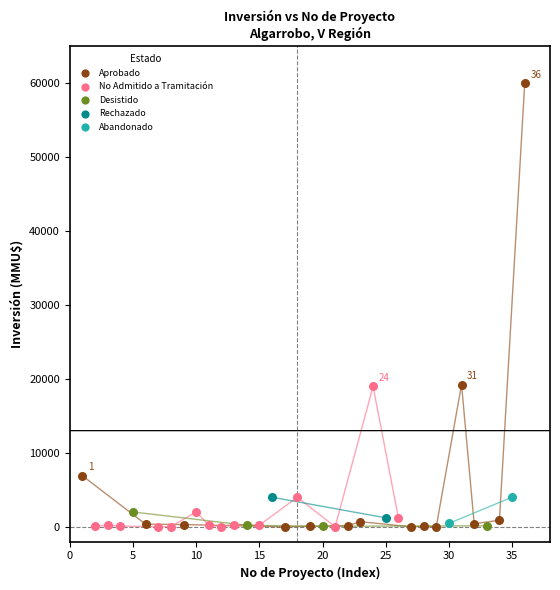

What are all the series names shown in the legend?

Aprobado, No Admitido a Tramitación, Desistido, Rechazado, Abandonado